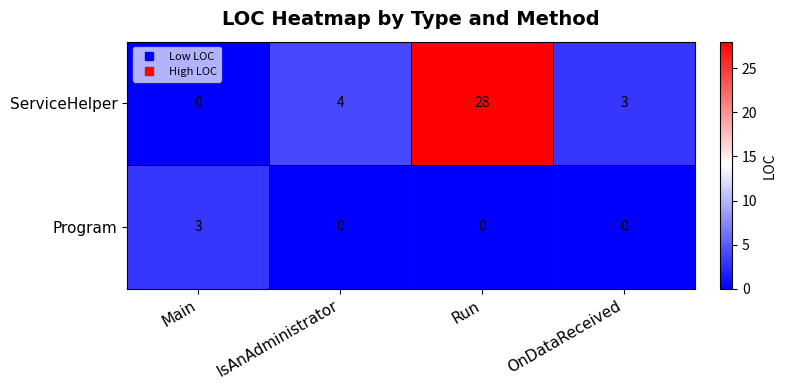

Which series has the widest spread of values?

ServiceHelper